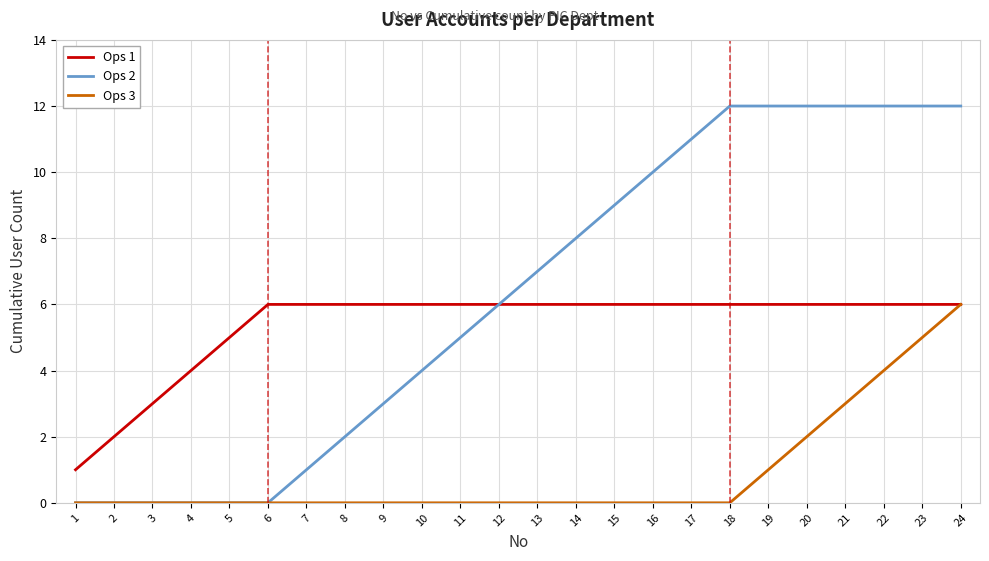

Which series has the widest spread of values?

Ops 2